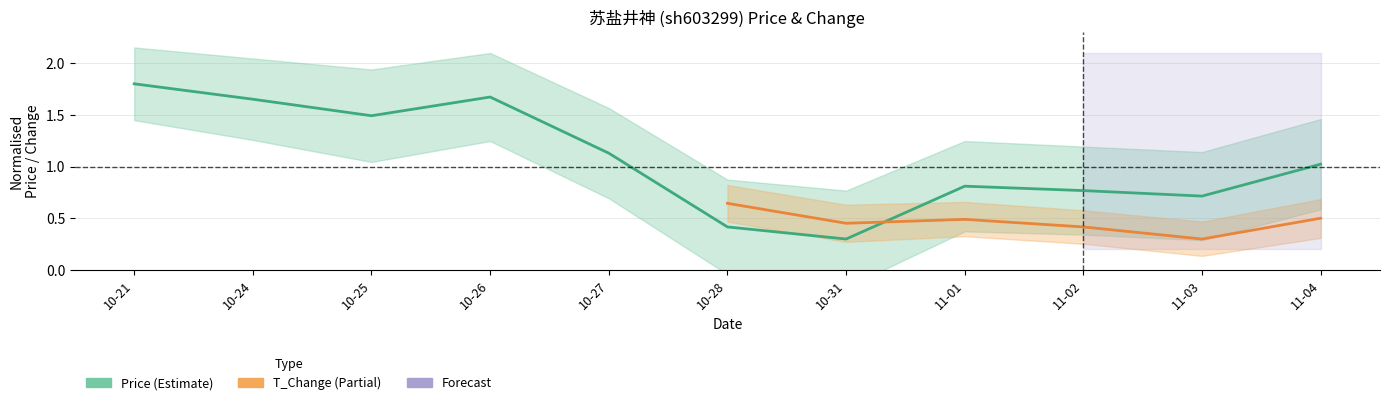

How many values are below 1?

5